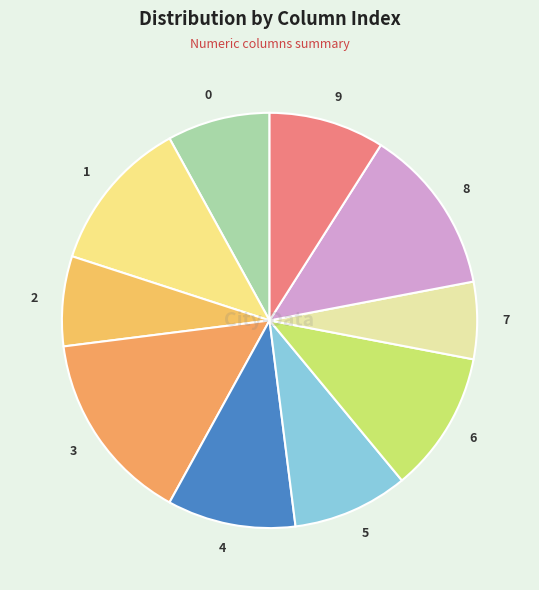

Which category has the biggest portion of the pie?

3